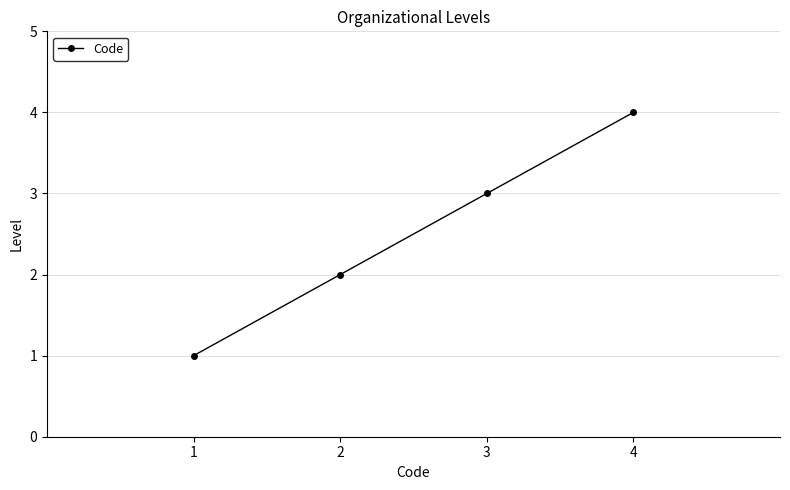

Is it true that the value at 4 is 4?

True